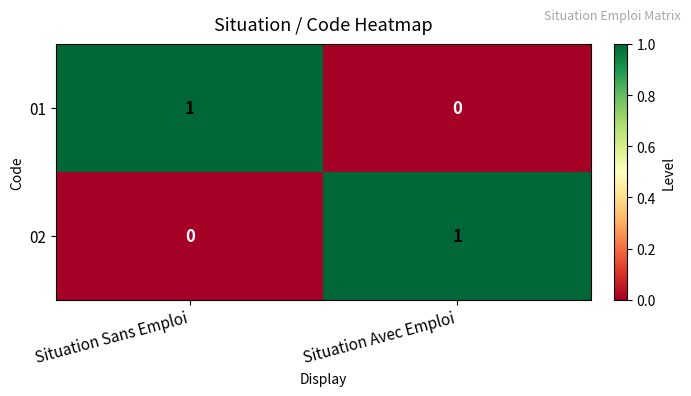

Rank the series at Situation Sans Emploi from lowest to highest value.

02, 01